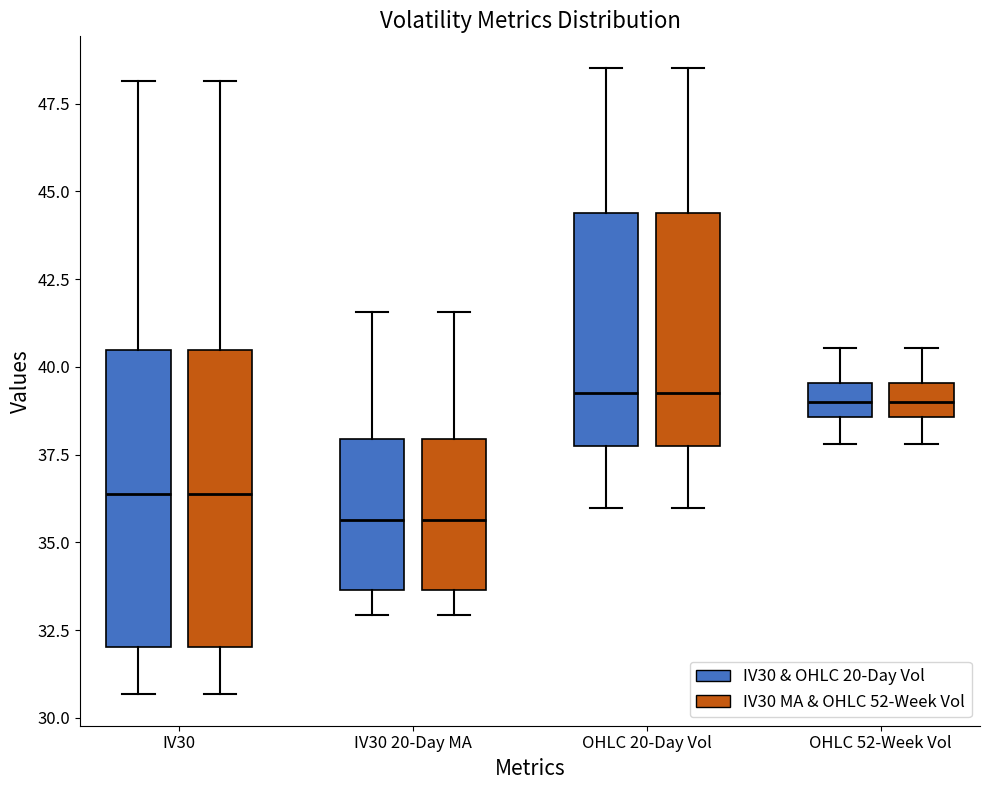

Where does the lower whisker of the box for OHLC 20-Day Vol (IV30 & OHLC 20-Day Vol) end on the y-axis? The values are not printed on the chart, so give them approximately, as read against the axis.

36.0